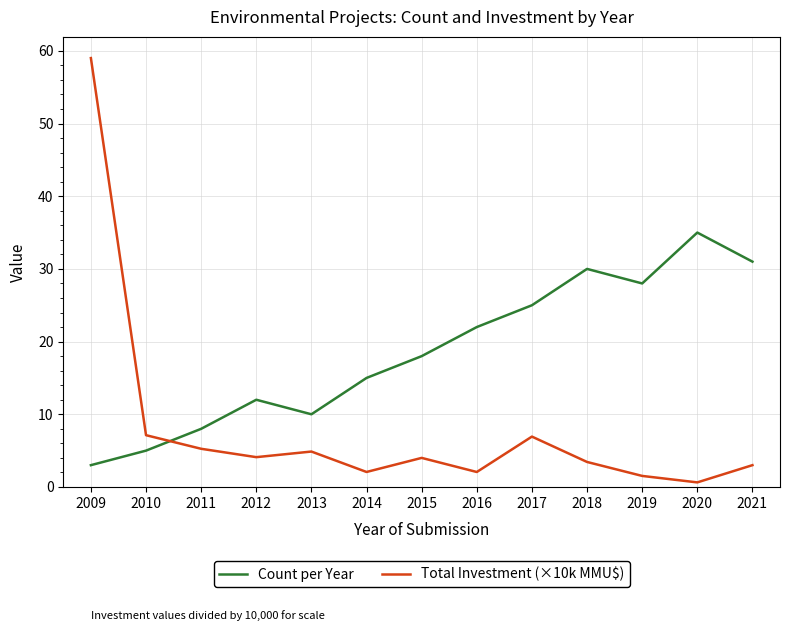

What is the average value of the Total Investment (×10k MMU$) series?

8.0